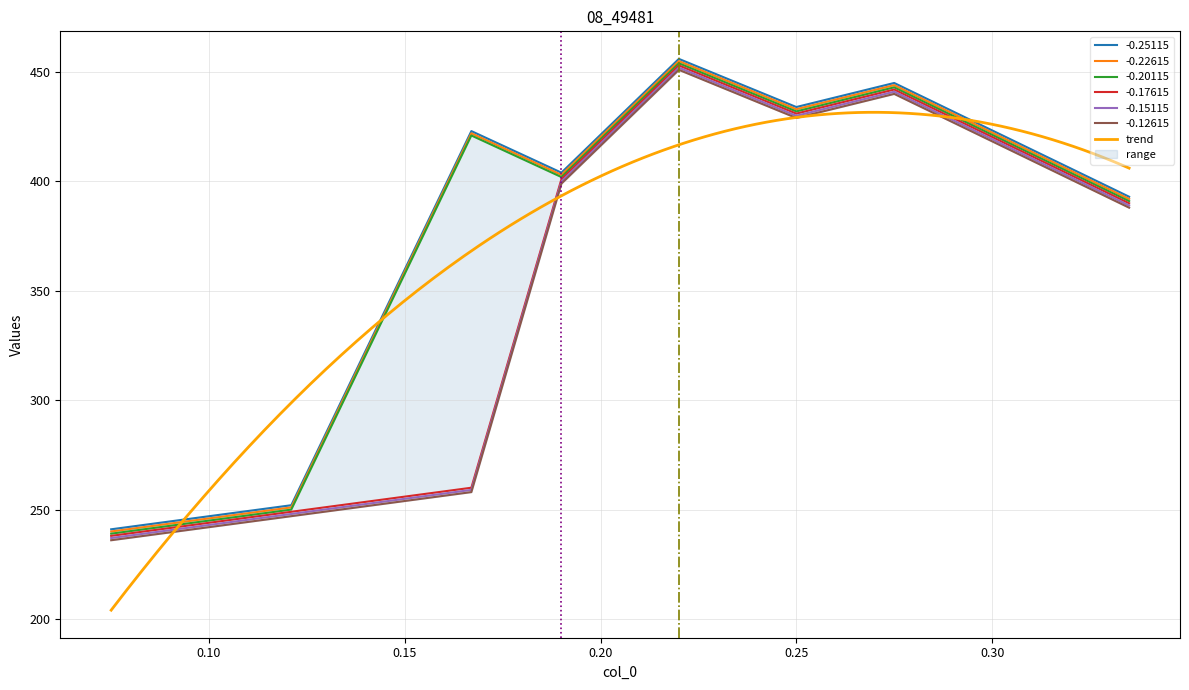

What is the spread (max minus min) of values at 0.20?

5